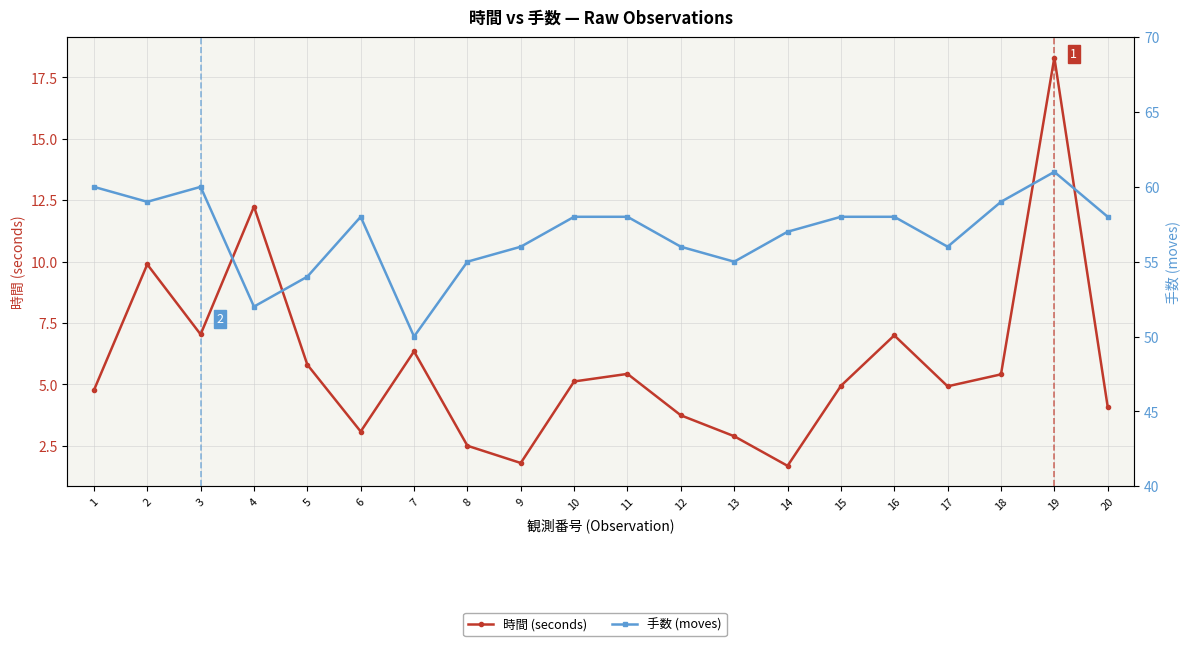

Where does the 時間 (seconds) series first go above 5?

2